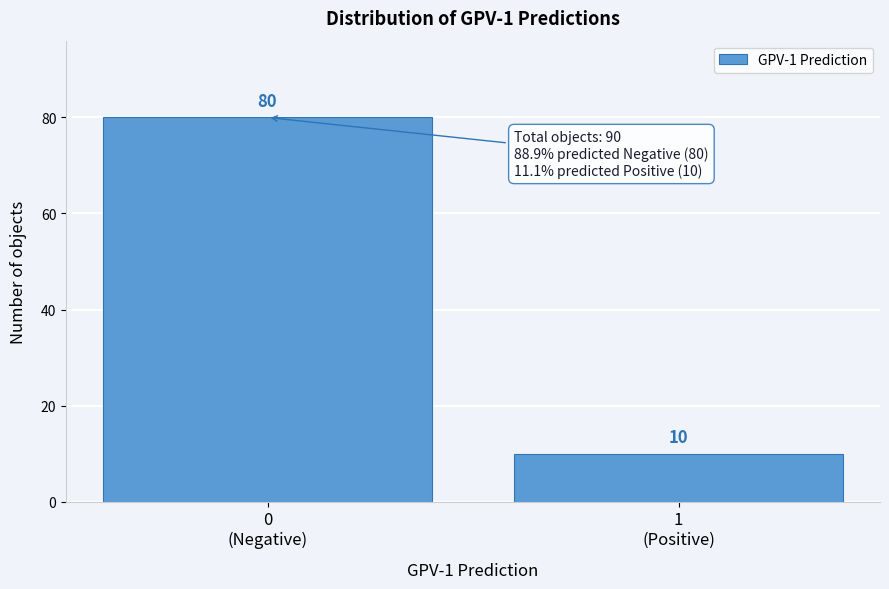

Reading left to right, transcribe all the data shown in this chart.

80	10